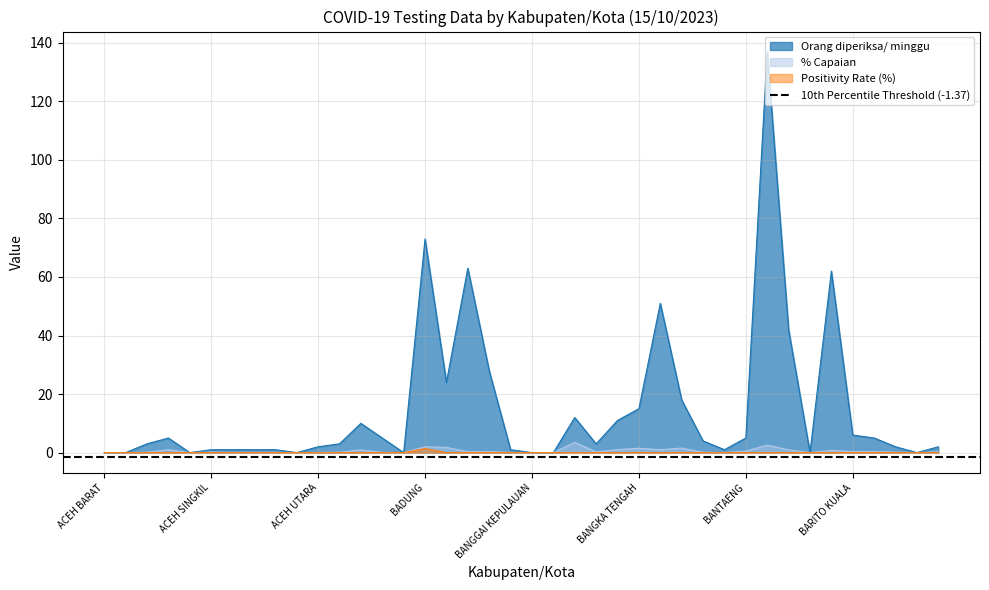

What is the maximum value for % Capaian?

3.5